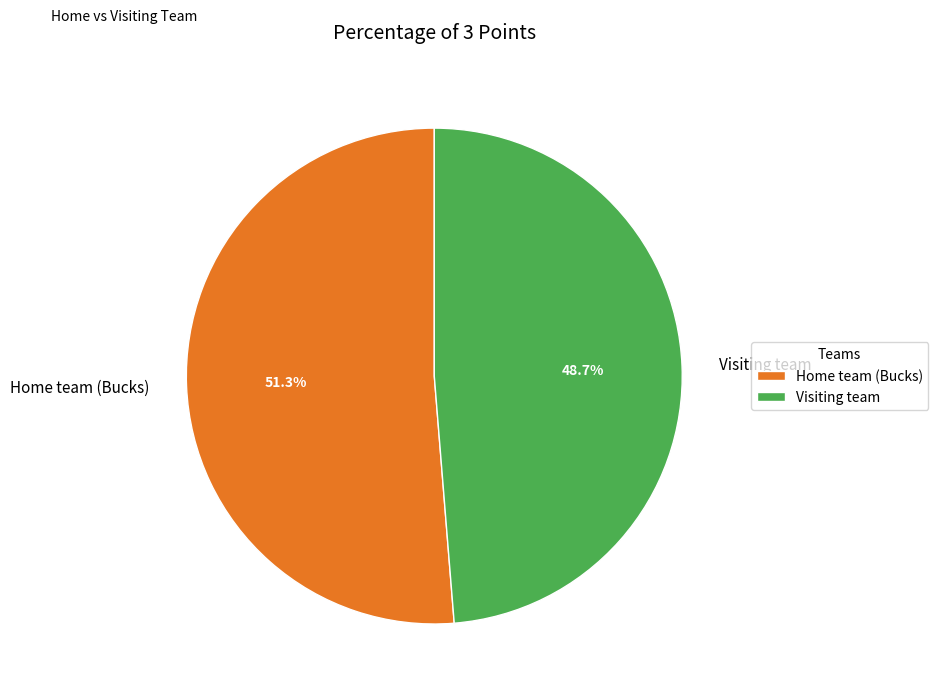

To the nearest percent, what portion does Home team (Bucks) represent?

51%